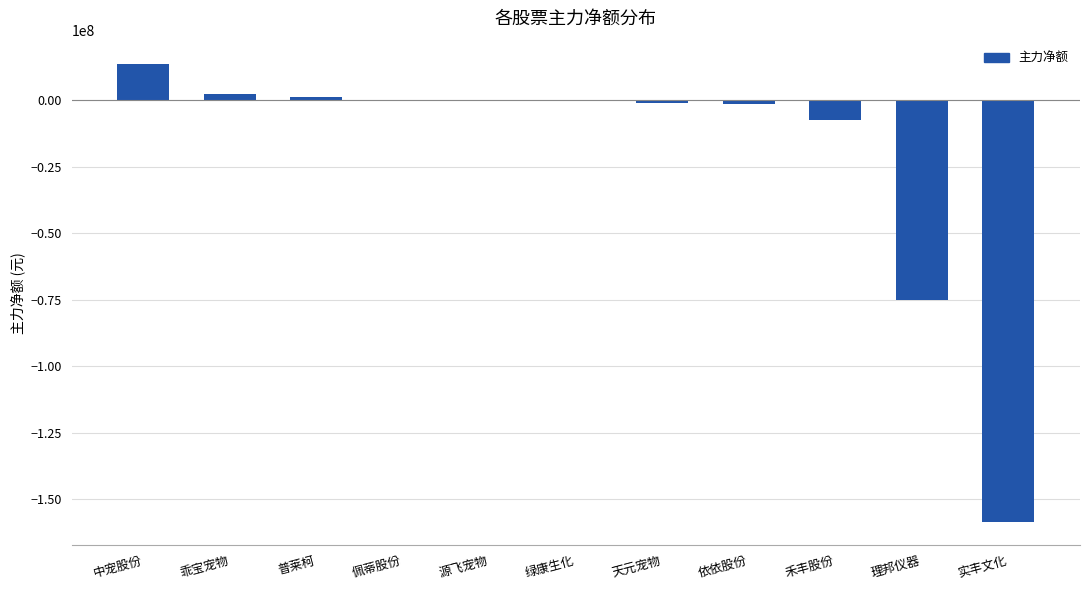

What is the difference between the values at 天元宠物 and 乖宝宠物?

3427496